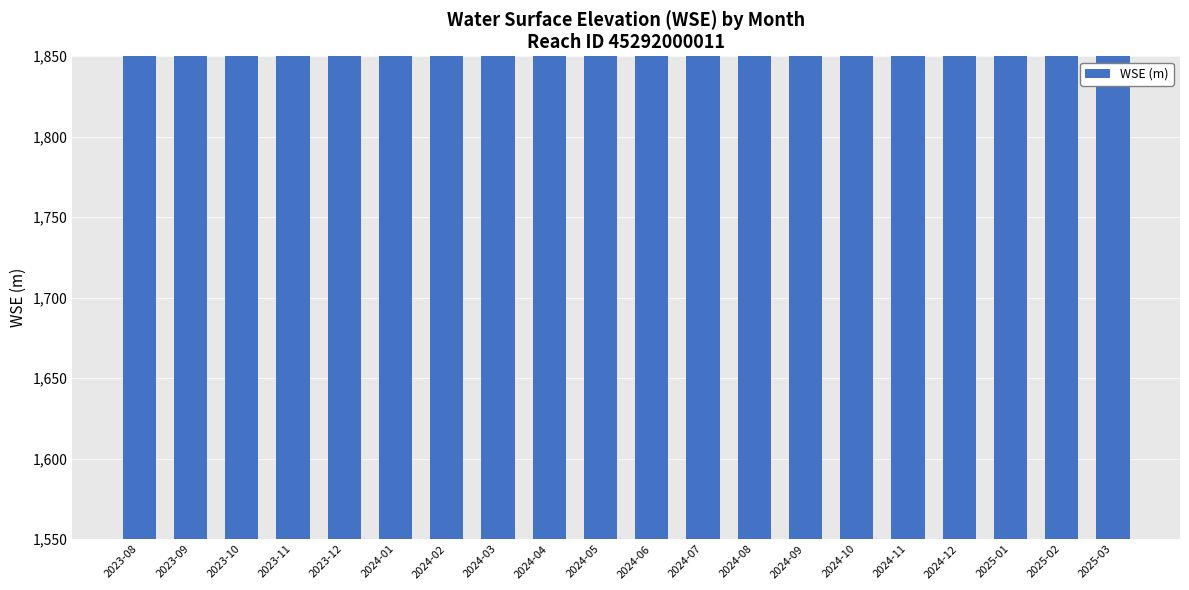

True or false: the data shows 392.6 at 2025-02.

False